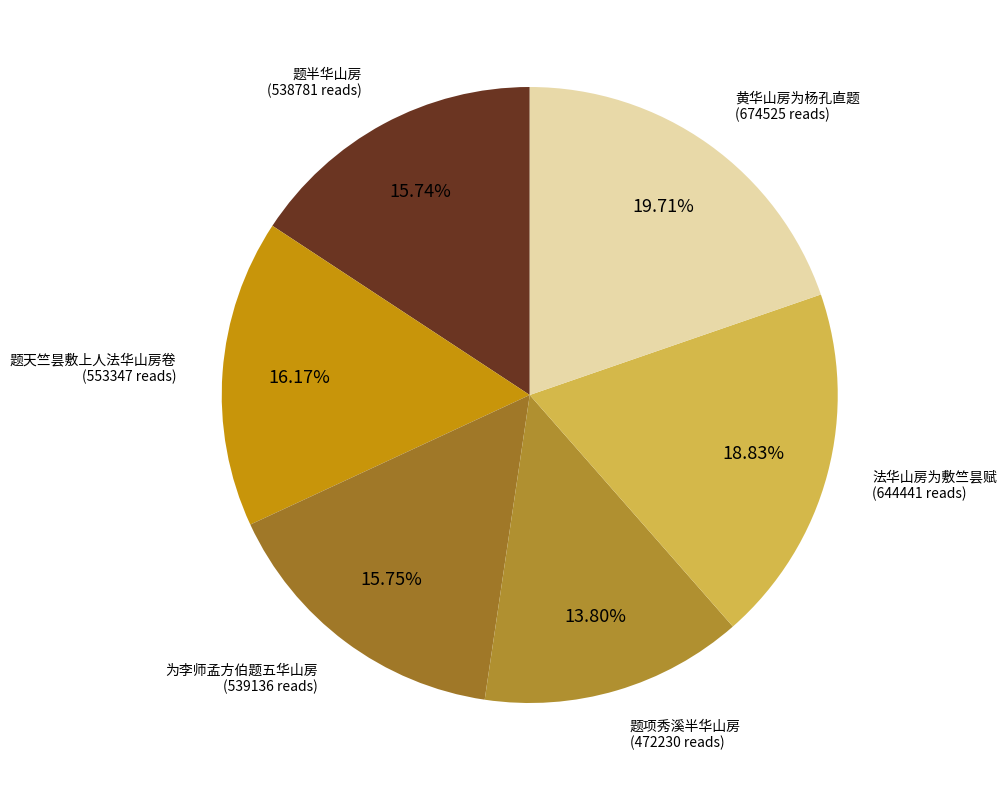

Count the number of slices in the pie.

6